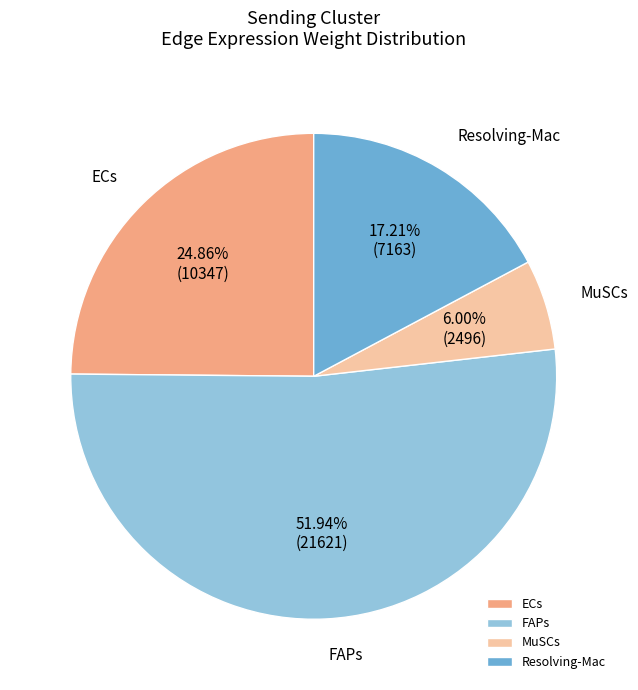

Which slice is the largest?

FAPs